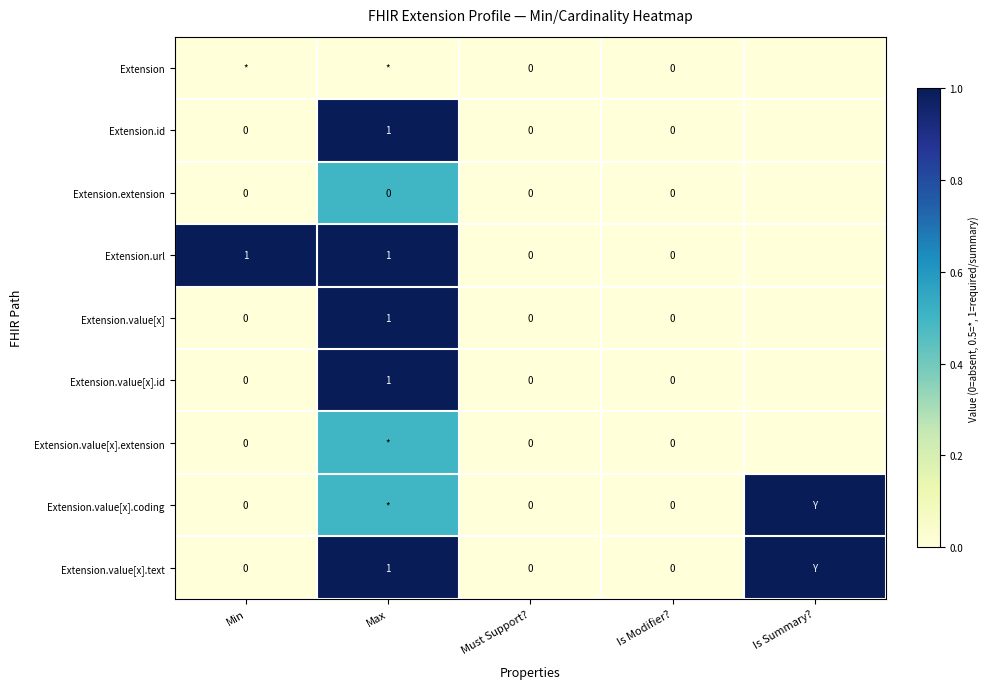

Is it true that Extension.value[x].text equals 0.6 at Max?

False